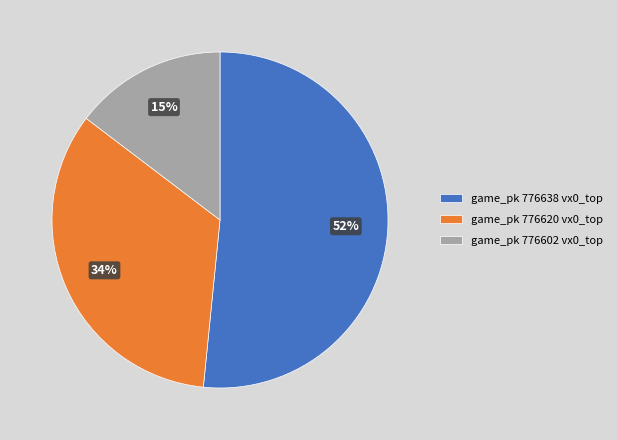

Is the sum of game_pk 776638 vx0_top and game_pk 776620 vx0_top greater than half?

Yes